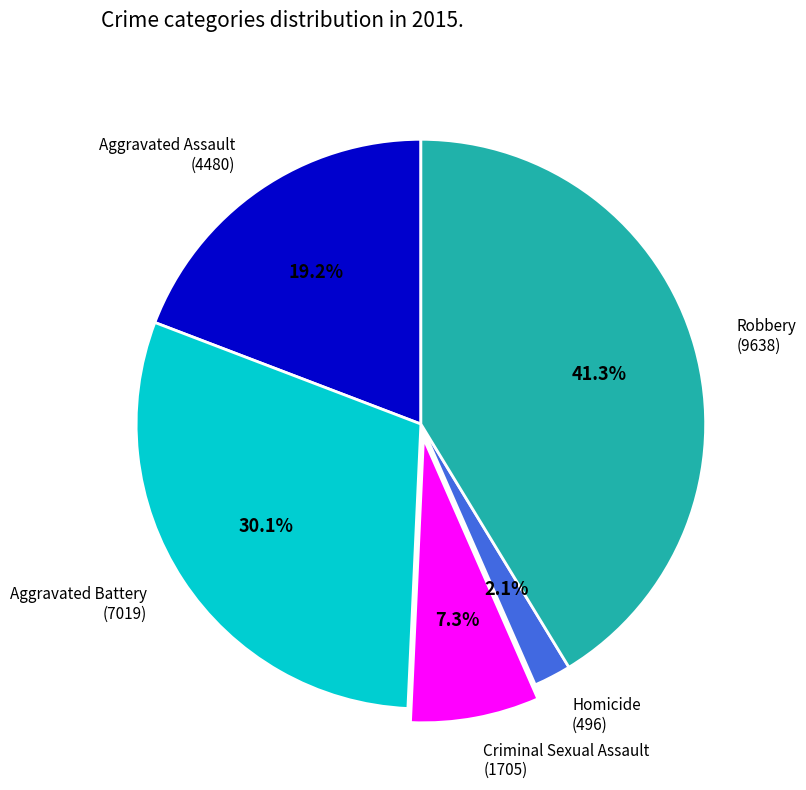

What percentage is the Criminal Sexual Assault slice, to the nearest percent?

7%